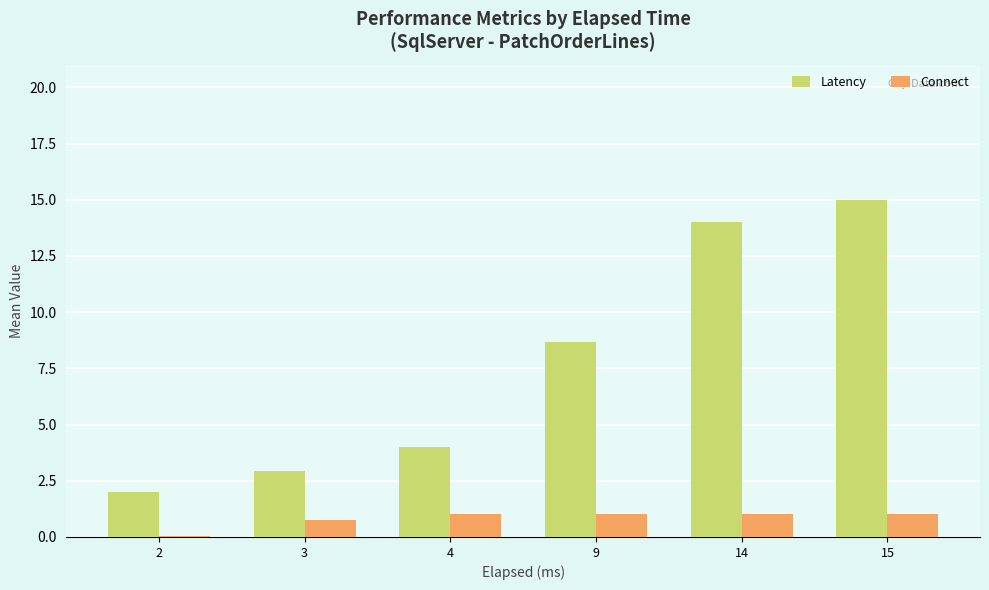

True or false: Latency has a value of 11.4 at 9.

False